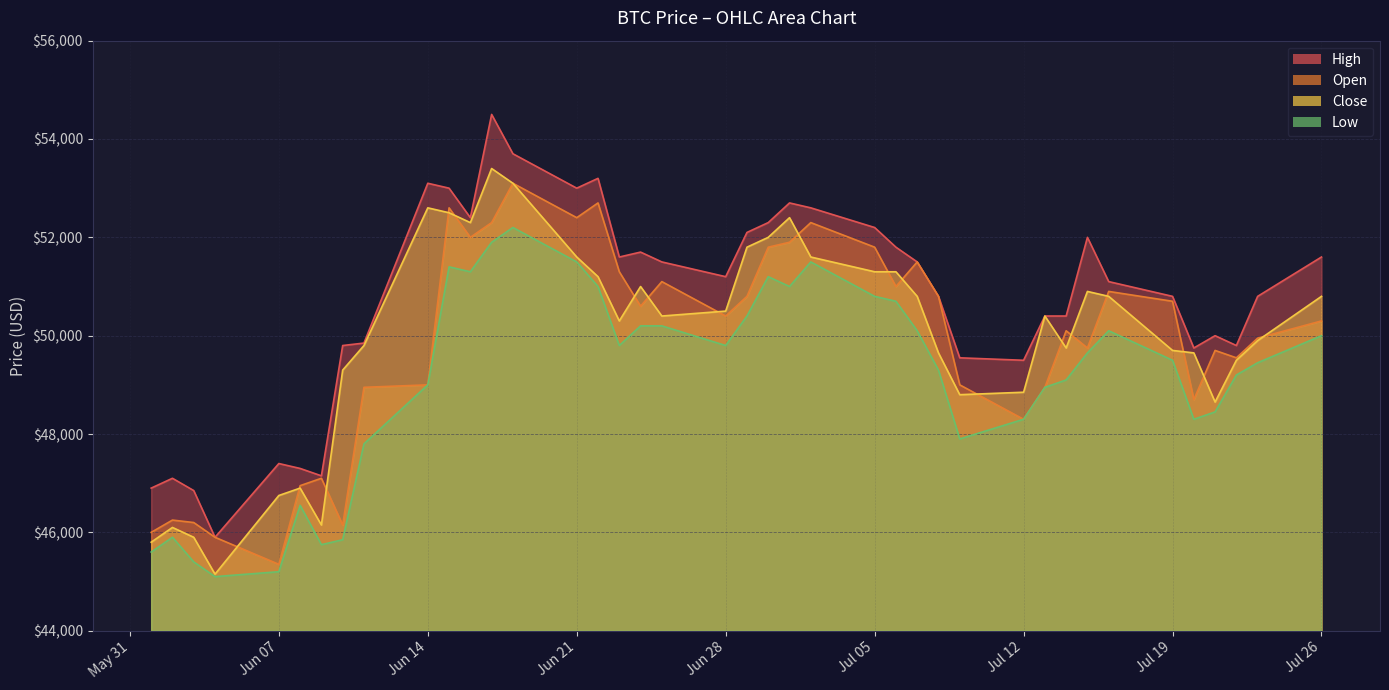

What is the spread (max minus min) of values at 2021-07-22?

600